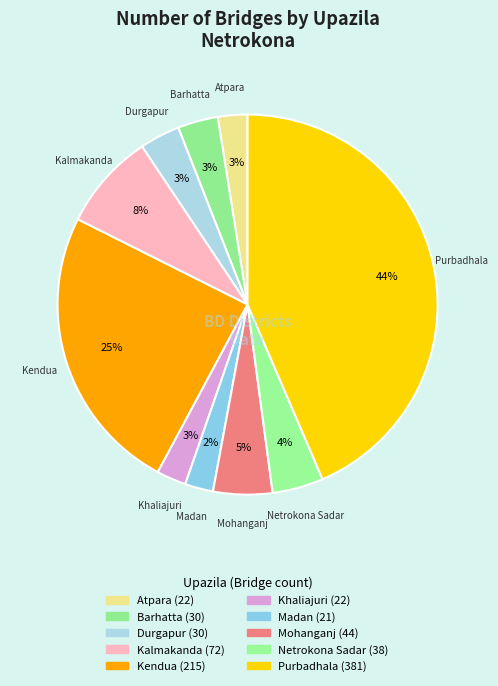

The Kalmakanda slice represents 8% of the pie. True or false?

True